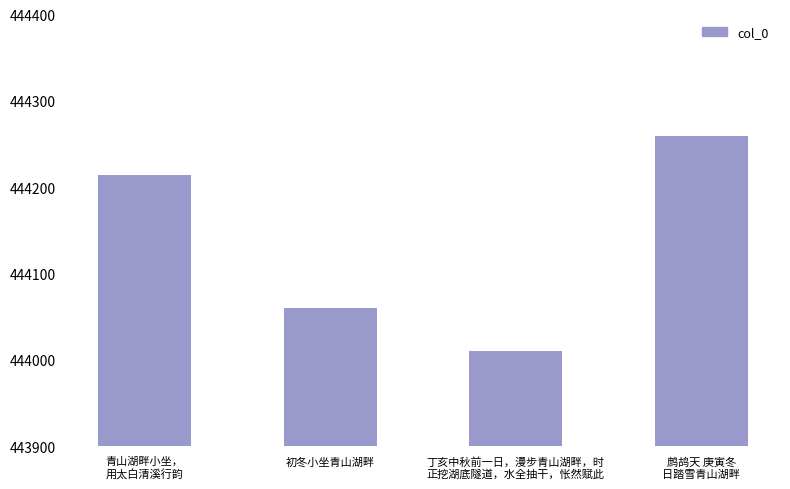

At which label is the value closest to 444134?

初冬小坐青山湖畔